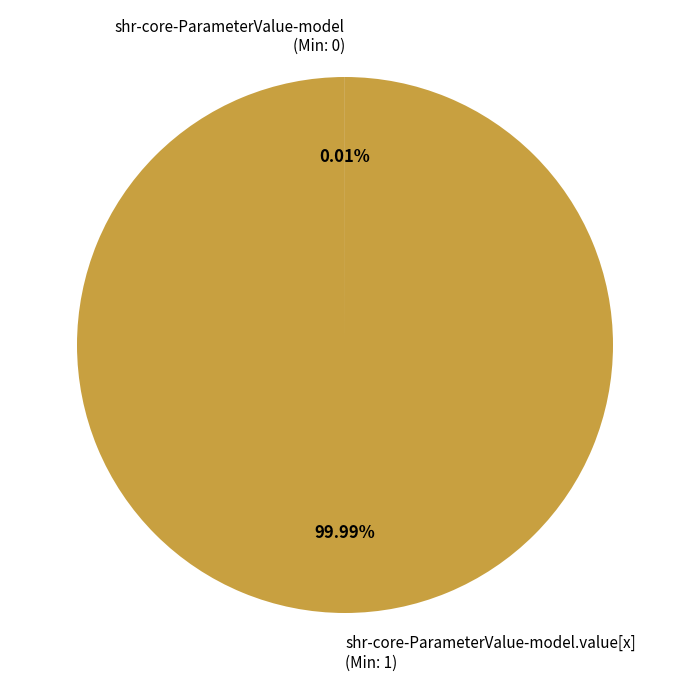

What is the majority slice?

shr-core-ParameterValue-model.value[x] (Min: 1)